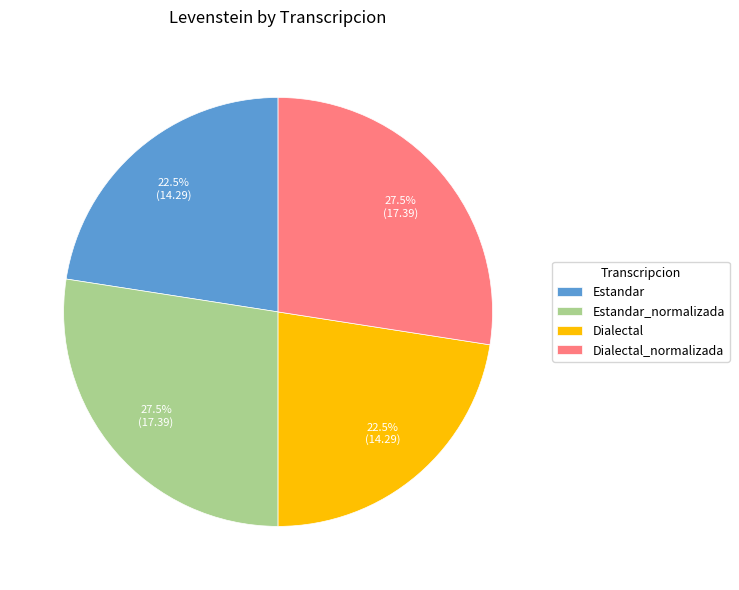

The Estandar slice represents 10% of the pie. True or false?

False